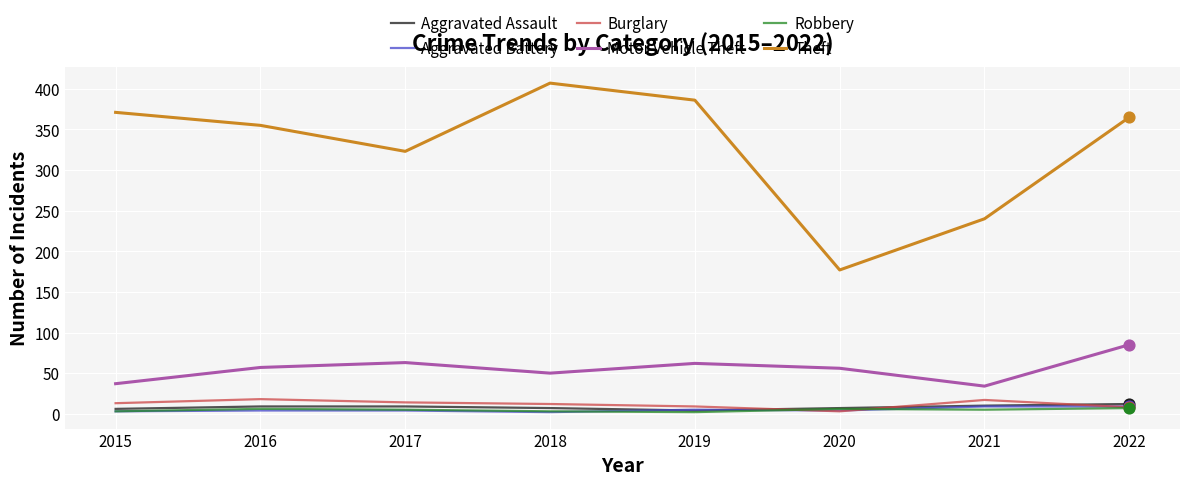

Which series has the largest total across all categories?

Theft